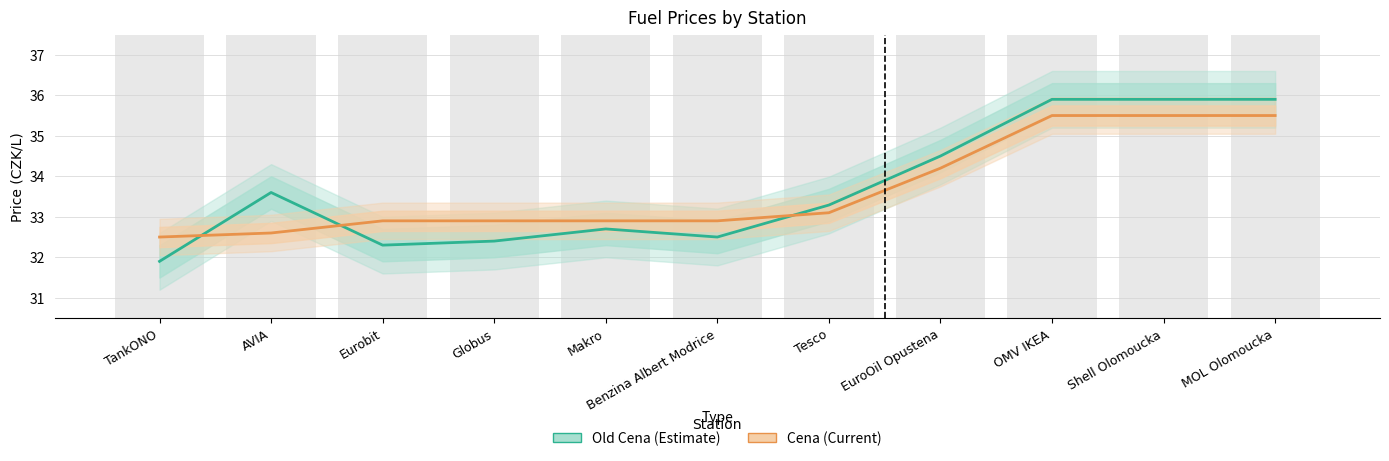

List the series in order of their overall mean, highest first.

Old Cena (Estimate), Cena (Current)